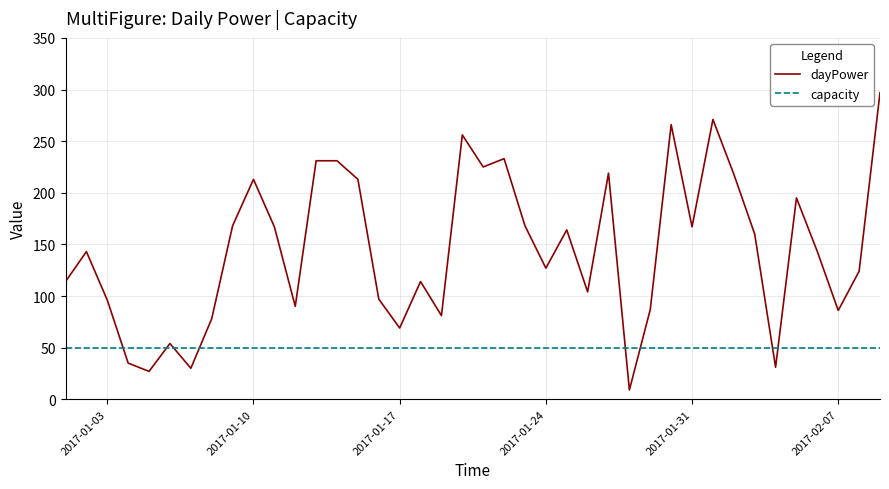

List the series in order of their overall mean, highest first.

dayPower, capacity